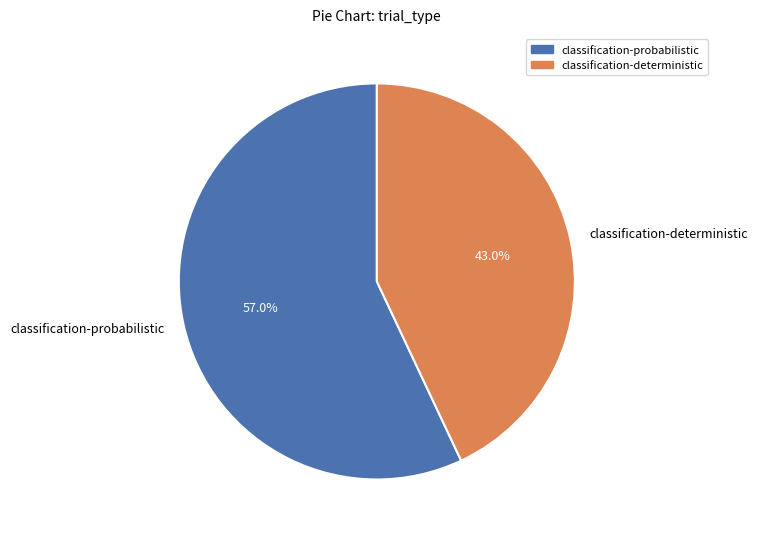

How many segments does this pie chart have?

2